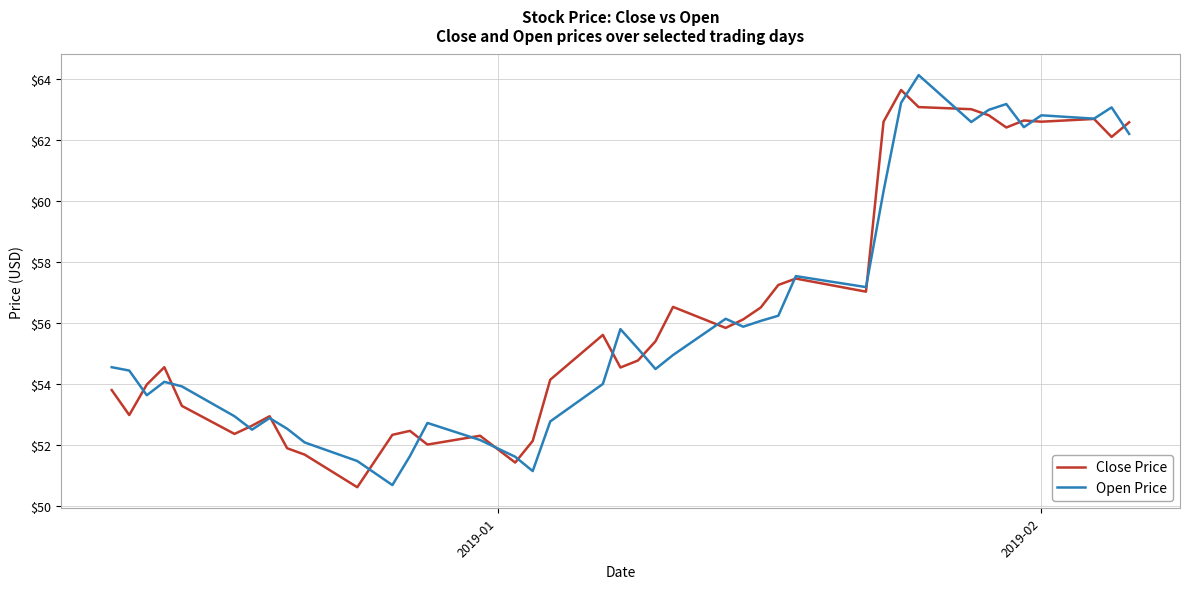

What is the minimum value shown in the chart?

50.6